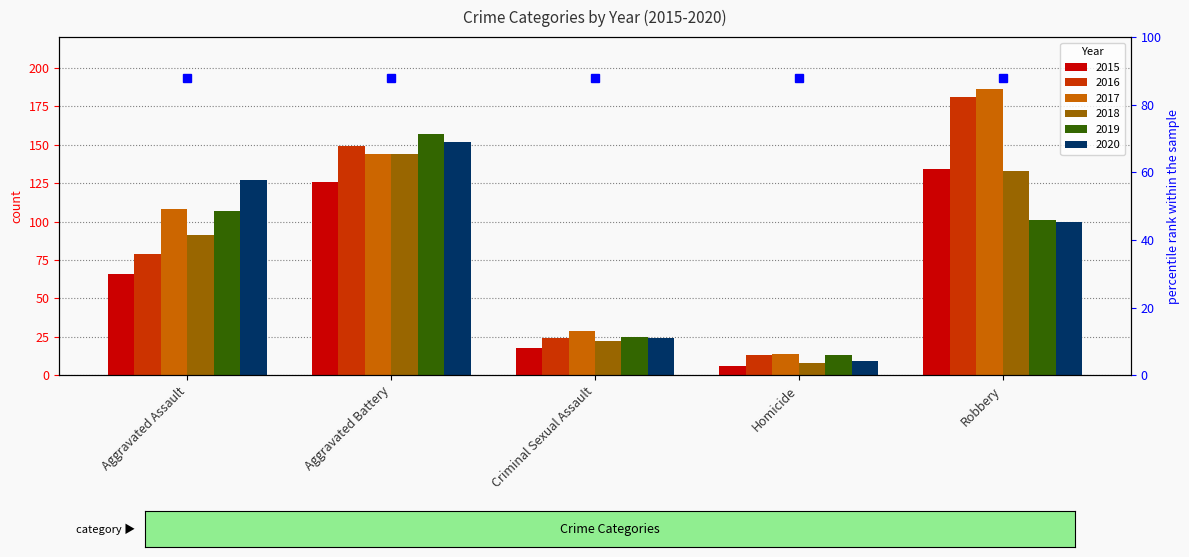

What position from the right is Aggravated Assault?

5